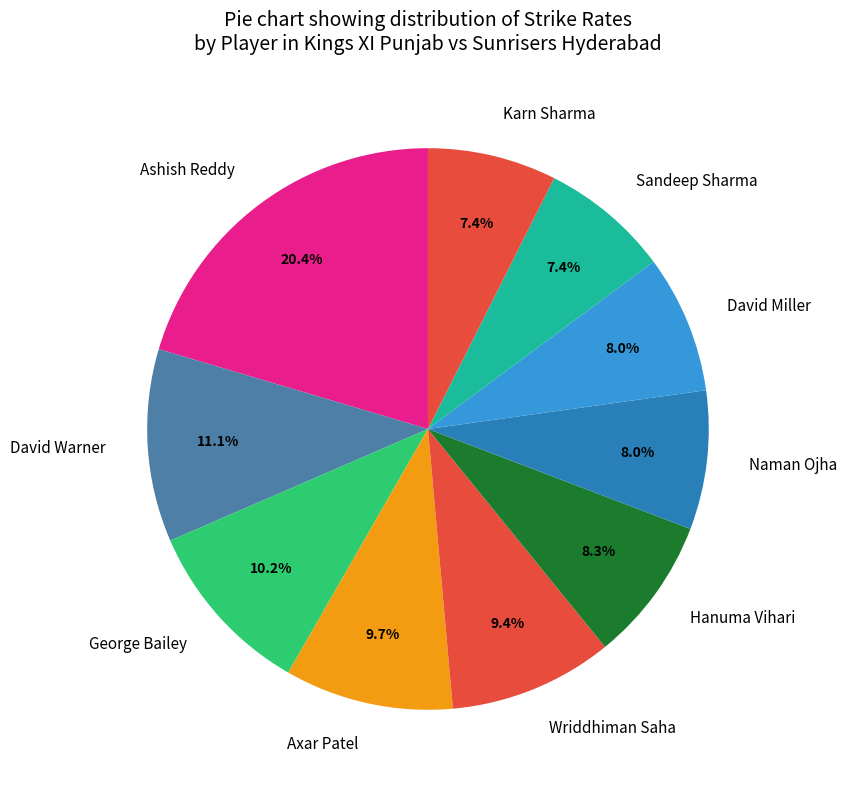

To the nearest percent, what is the difference between the Naman Ojha and David Warner slice percentages?

3%